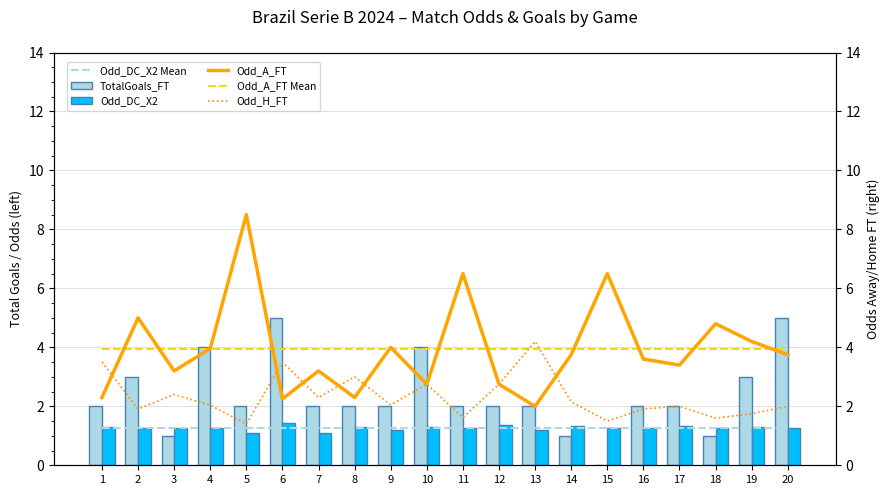

Reading right to left, what are all the values shown in this chart?

Odd_DC_X2 Mean: 20=1.3	19=1.3	18=1.3	17=1.3	16=1.3	15=1.3	14=1.3	13=1.3	12=1.3	11=1.3	10=1.3	9=1.3	8=1.3	7=1.3	6=1.3	5=1.3	4=1.3	3=1.3	2=1.3	1=1.3
TotalGoals_FT: 20=5.0	19=3.0	18=1.0	17=2.0	16=2.0	15=0.0	14=1.0	13=2.0	12=2.0	11=2.0	10=4.0	9=2.0	8=2.0	7=2.0	6=5.0	5=2.0	4=4.0	3=1.0	2=3.0	1=2.0
Odd_DC_X2: 20=1.2	19=1.3	18=1.2	17=1.3	16=1.2	15=1.2	14=1.3	13=1.2	12=1.4	11=1.3	10=1.3	9=1.2	8=1.3	7=1.1	6=1.4	5=1.1	4=1.3	3=1.3	2=1.2	1=1.3
Odd_A_FT: 20=3.8	19=4.2	18=4.8	17=3.4	16=3.6	15=6.5	14=3.8	13=2.0	12=2.8	11=6.5	10=2.8	9=4.0	8=2.3	7=3.2	6=2.2	5=8.5	4=4.0	3=3.2	2=5.0	1=2.3
Odd_A_FT Mean: 20=3.9	19=3.9	18=3.9	17=3.9	16=3.9	15=3.9	14=3.9	13=3.9	12=3.9	11=3.9	10=3.9	9=3.9	8=3.9	7=3.9	6=3.9	5=3.9	4=3.9	3=3.9	2=3.9	1=3.9
Odd_H_FT: 20=2.0	19=1.8	18=1.6	17=2.0	16=1.9	15=1.5	14=2.1	13=4.2	12=2.8	11=1.6	10=2.8	9=2.0	8=3.0	7=2.3	6=3.5	5=1.4	4=2.0	3=2.4	2=1.9	1=3.5